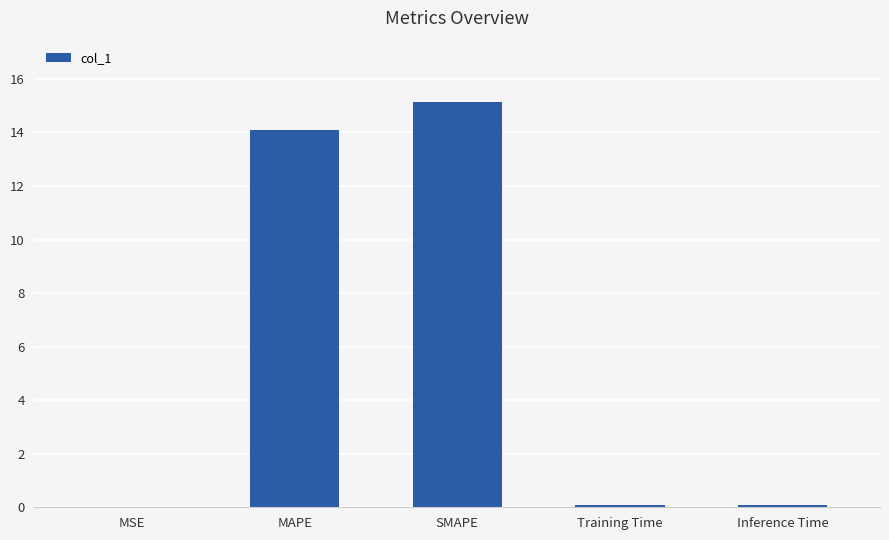

What is the sum of all values?

29.4